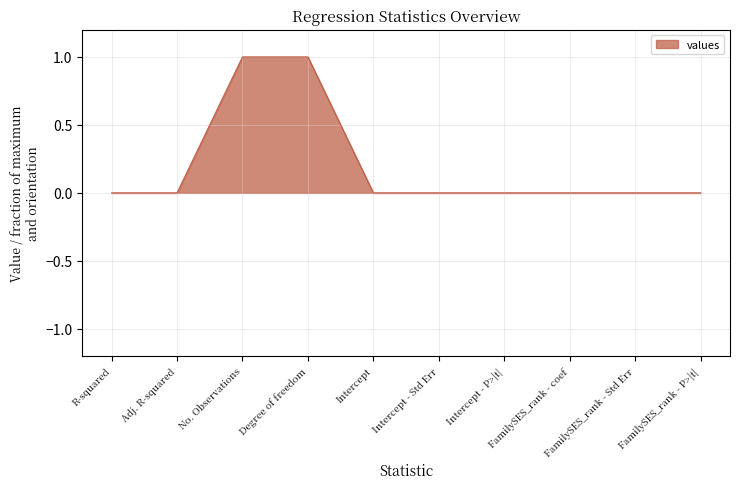

The chart shows a value of 1.3 at Degree of freedom. True or false?

False